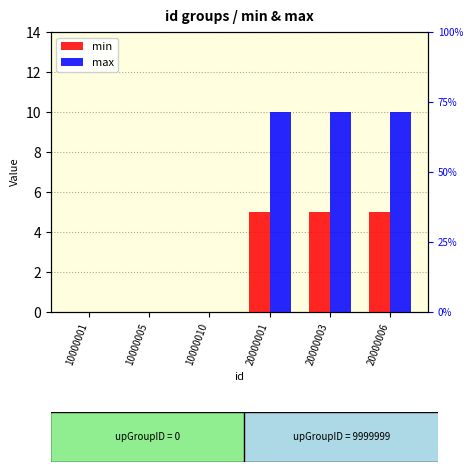

List the series in order of their overall mean, highest first.

max, min